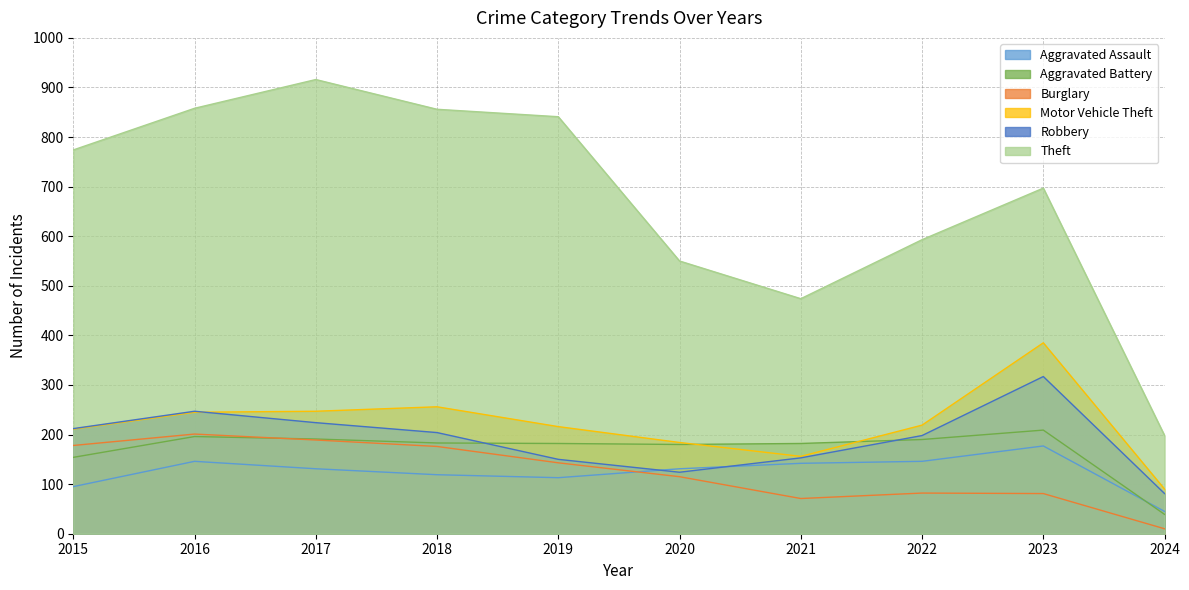

Which series has the largest total across all categories?

Theft